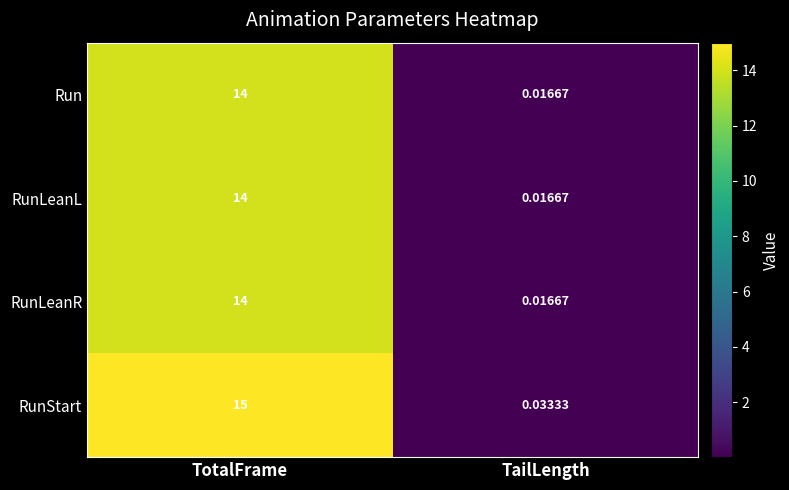

At which category is the sum across all series the highest?

TotalFrame